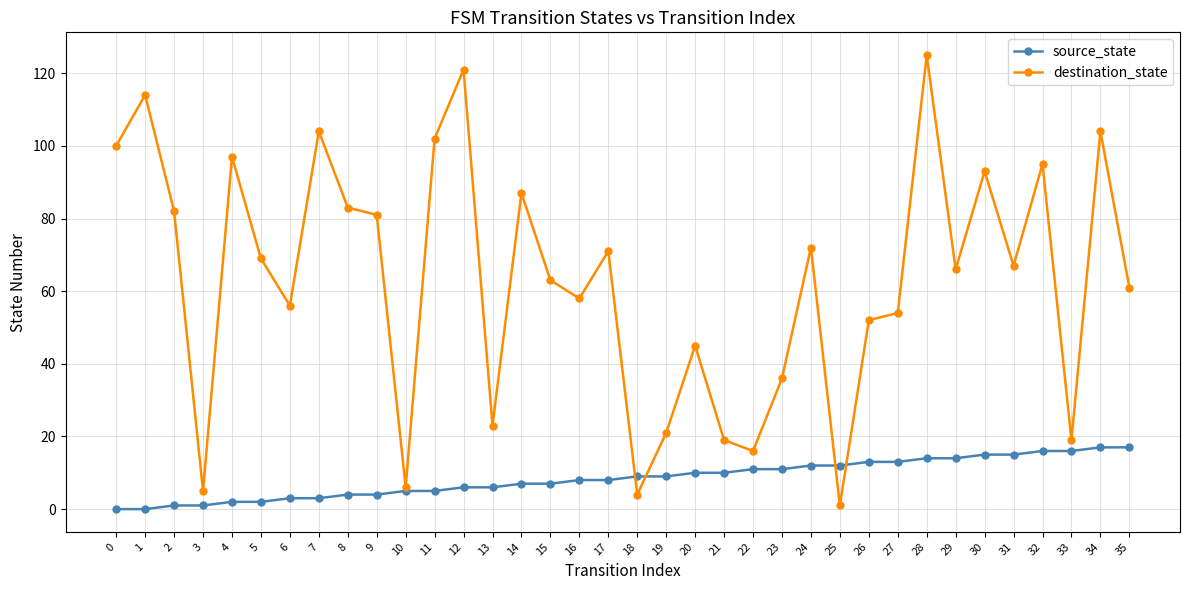

After their last crossing, which series has the higher values: source_state or destination_state?

destination_state